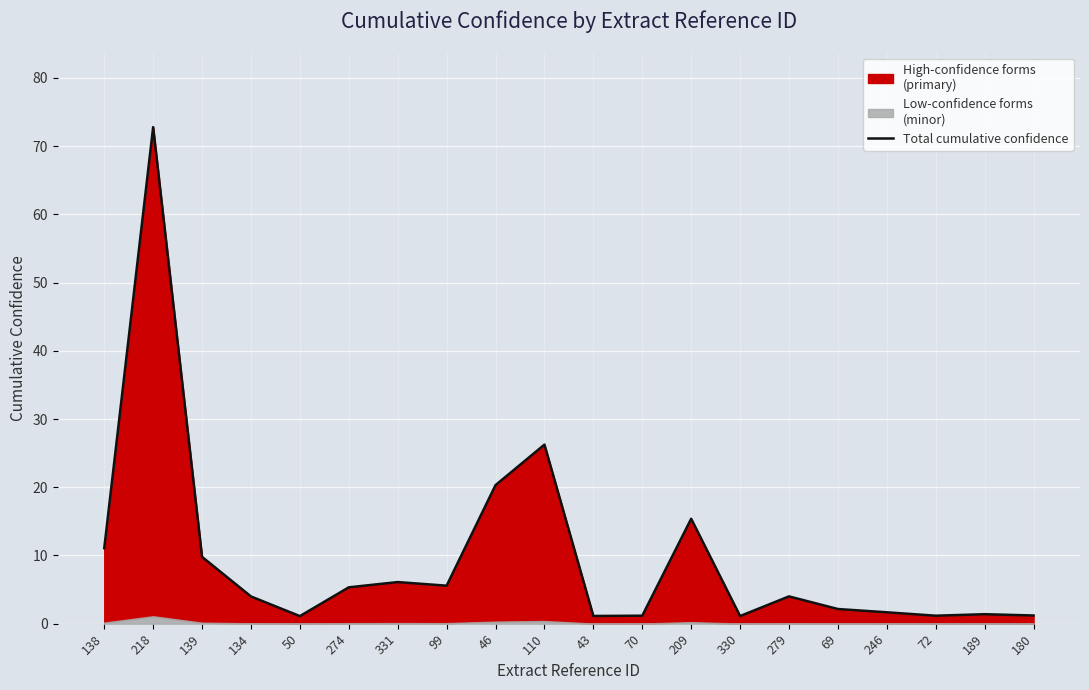

Reading right to left, transcribe all the data shown in this chart.

180=1.2	189=1.4	72=1.2	246=1.7	69=2.1	279=4.0	330=1.1	209=15.4	70=1.2	43=1.1	110=26.2	46=20.3	99=5.6	331=6.1	274=5.3	50=1.1	134=4.0	139=9.8	218=72.8	138=11.1